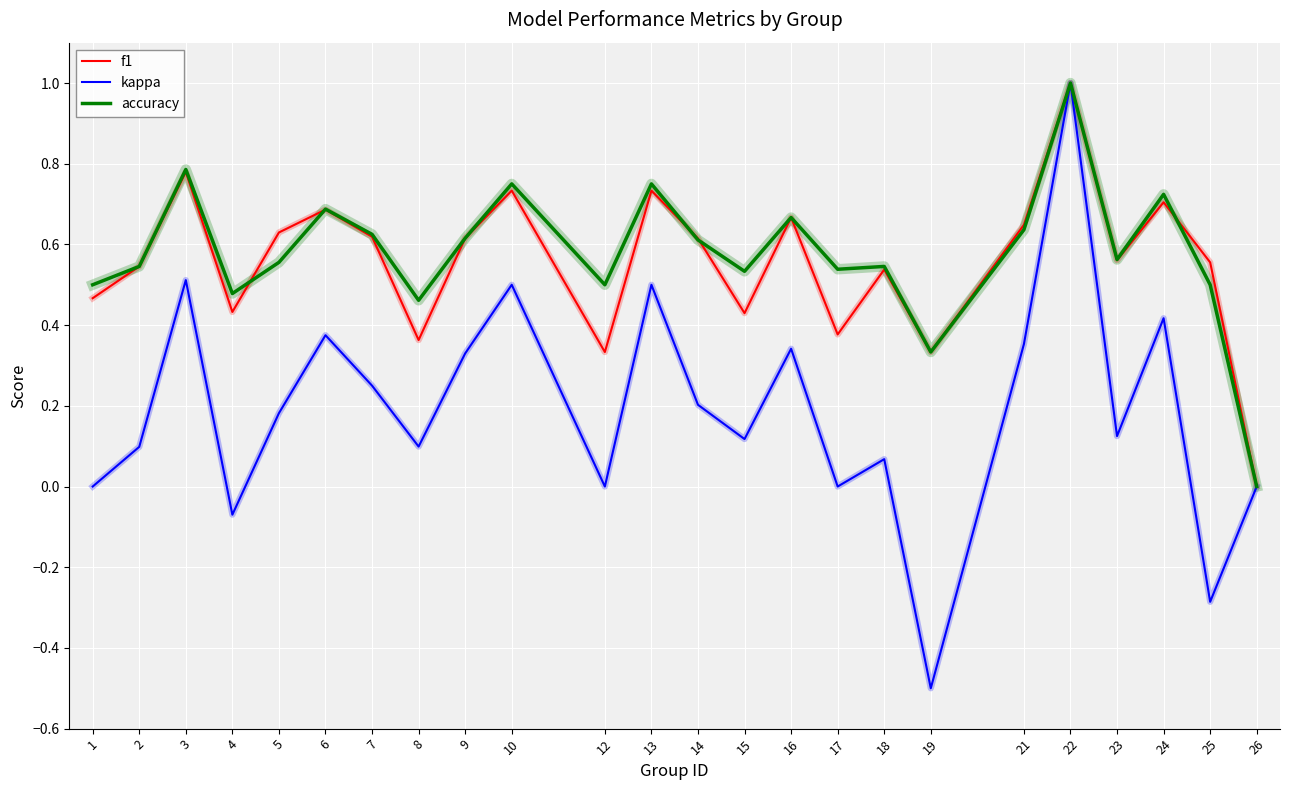

The kappa series shows 0.8 at 10. True or false?

False